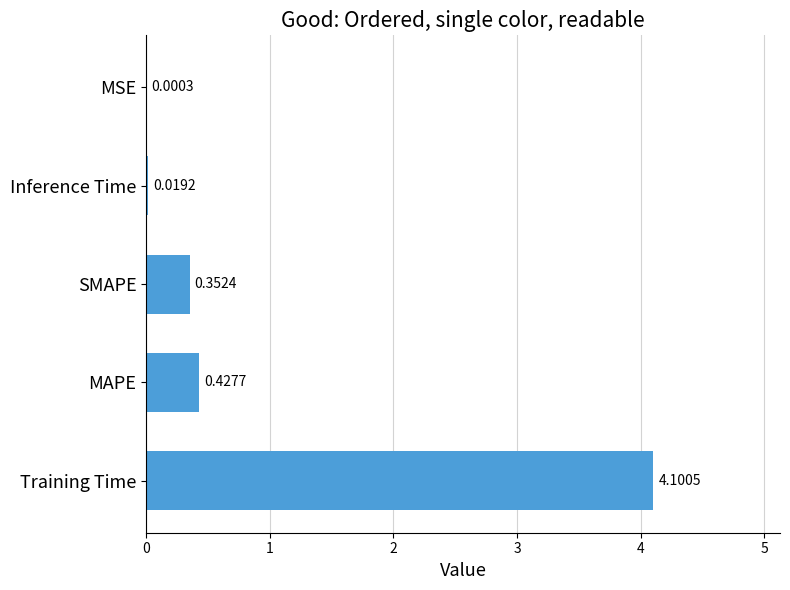

Are the bars horizontal?

Yes